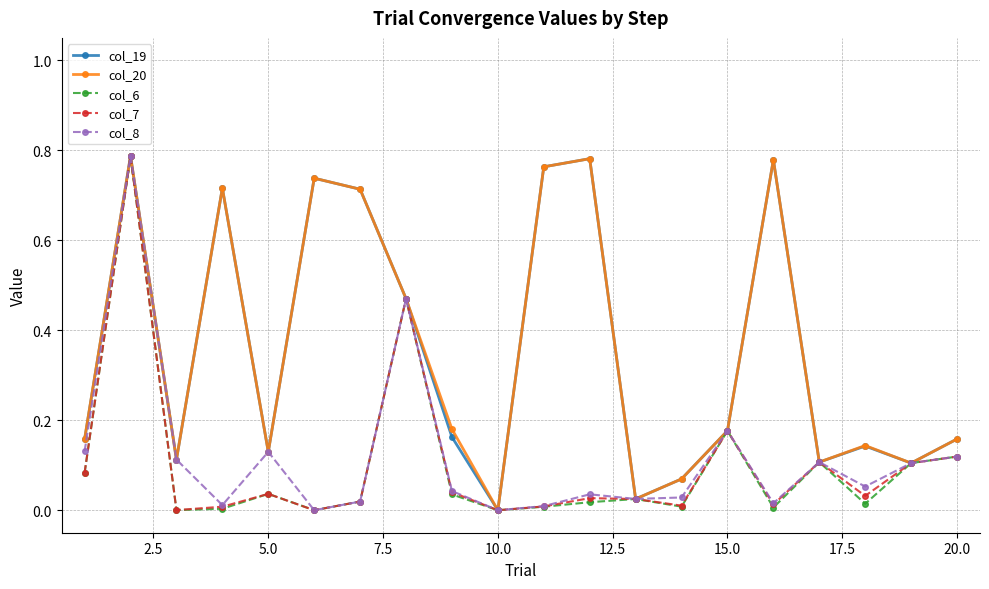

How many interior local peaks does the col_20 series have?

6